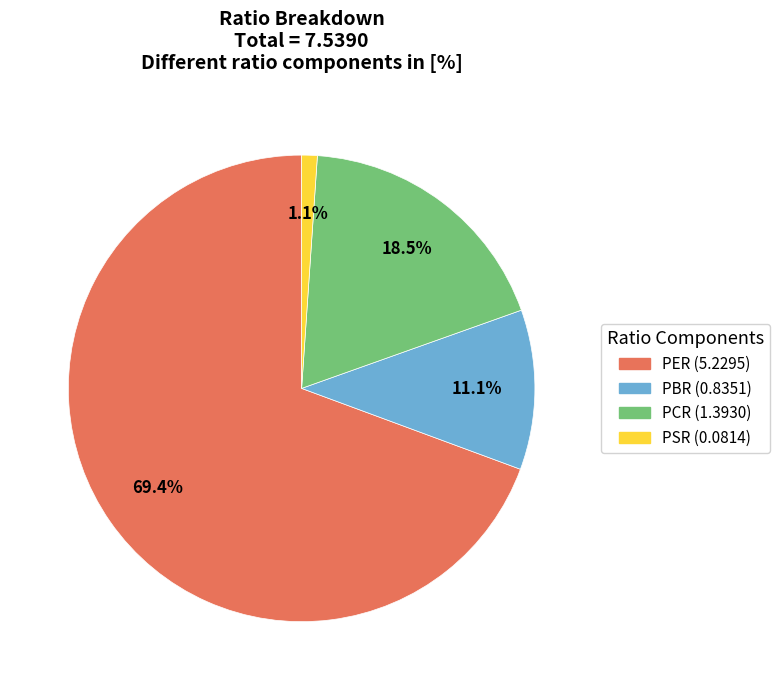

How many slices are in this pie chart?

4